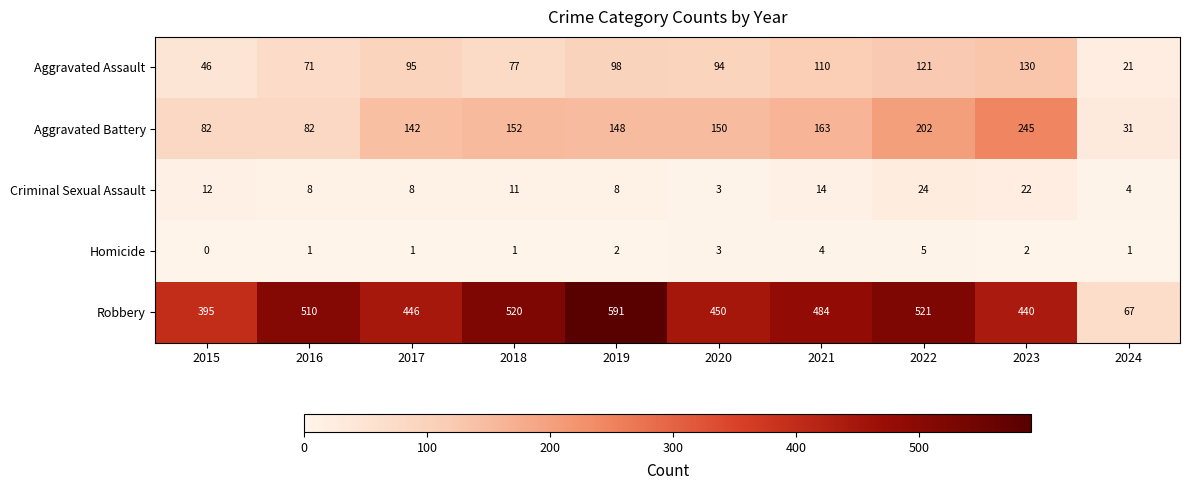

What is the average value of the Criminal Sexual Assault series?

11